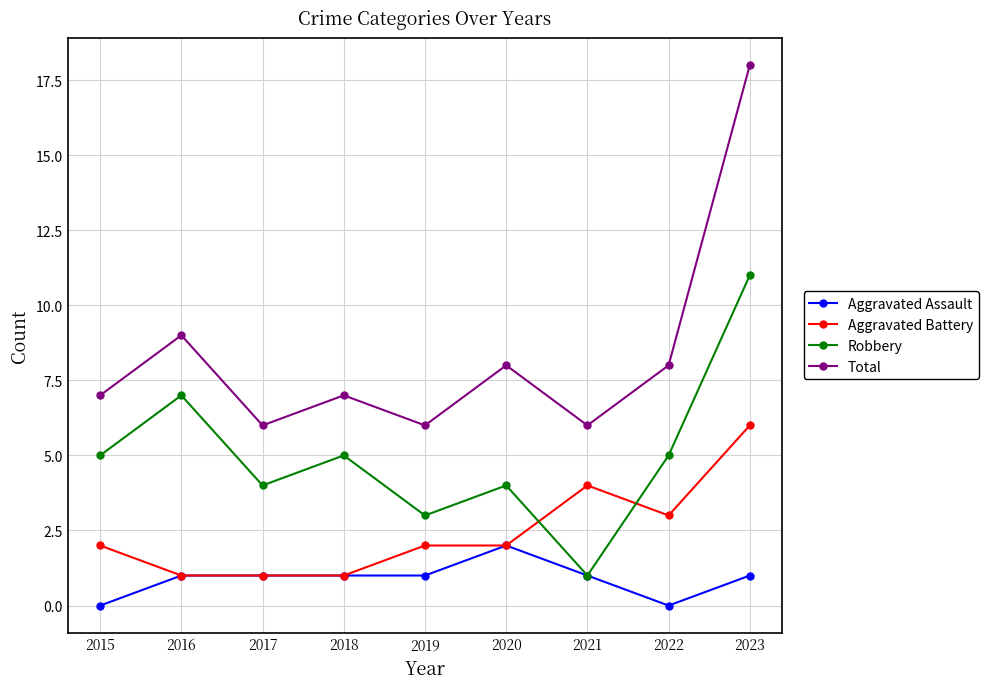

Does the chart display data point markers on the line(s)?

Yes